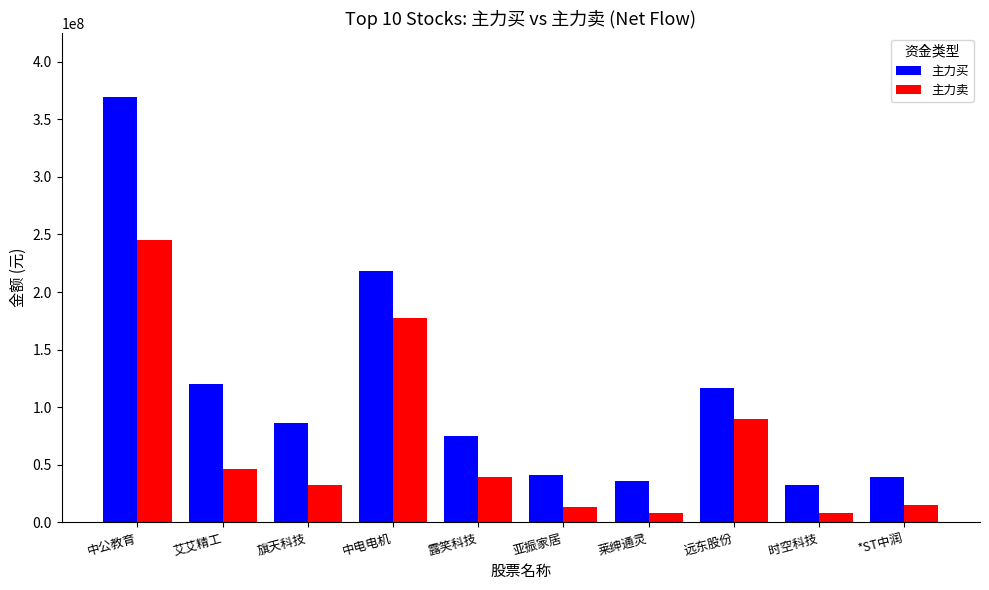

What is the maximum value for 主力卖?

244989566